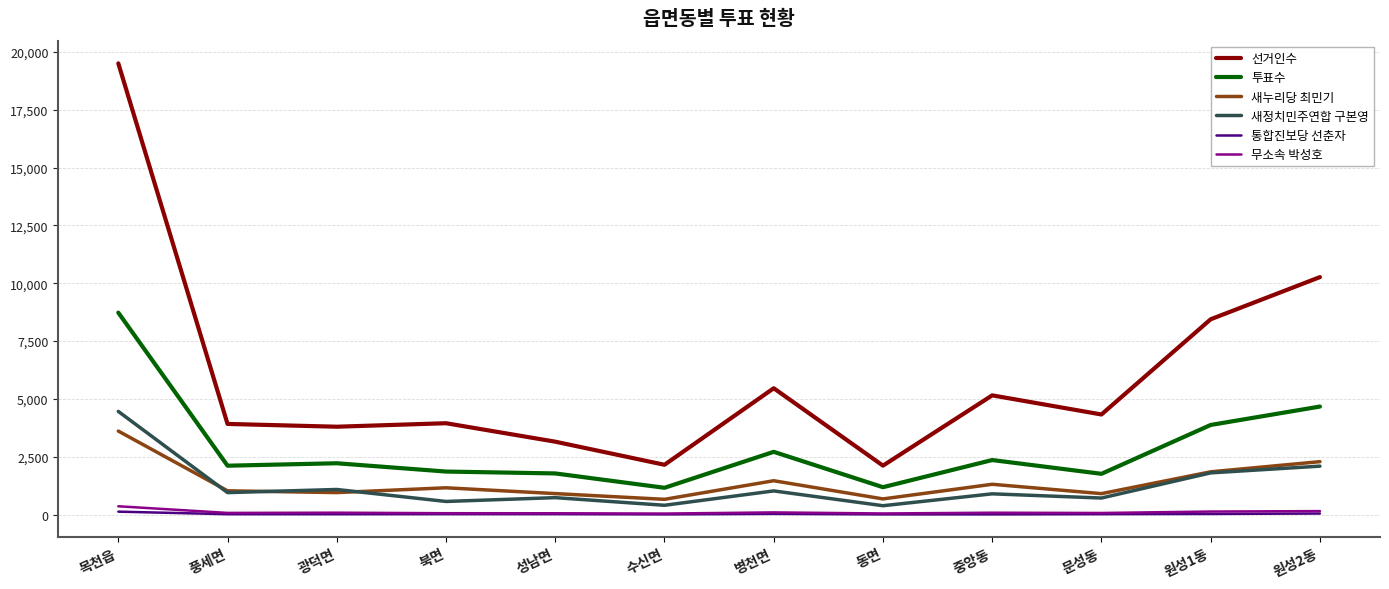

Is the value of 투표수 at 북면 greater than the value of 새정치민주연합 구본영 at 병천면?

Yes